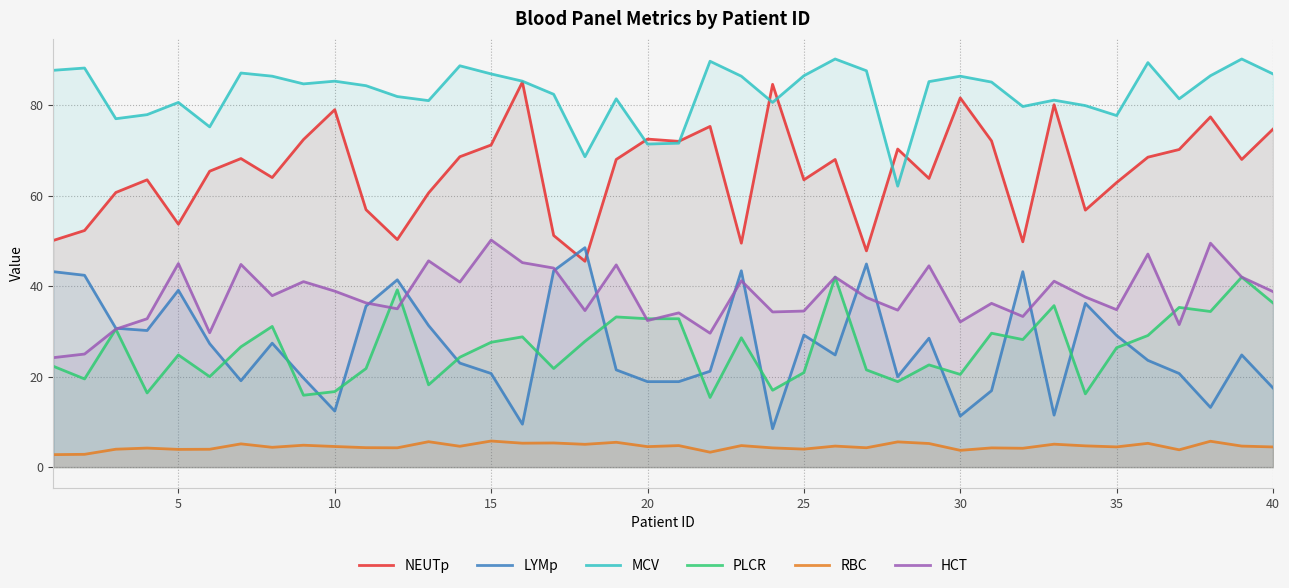

What is the difference between the maximum and minimum values in the MCV series?

28.1